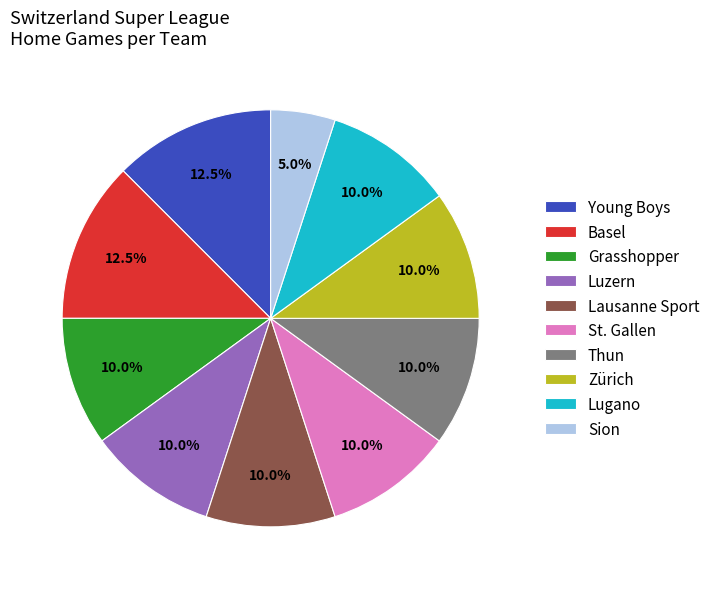

What is the smallest slice in the pie chart?

Sion